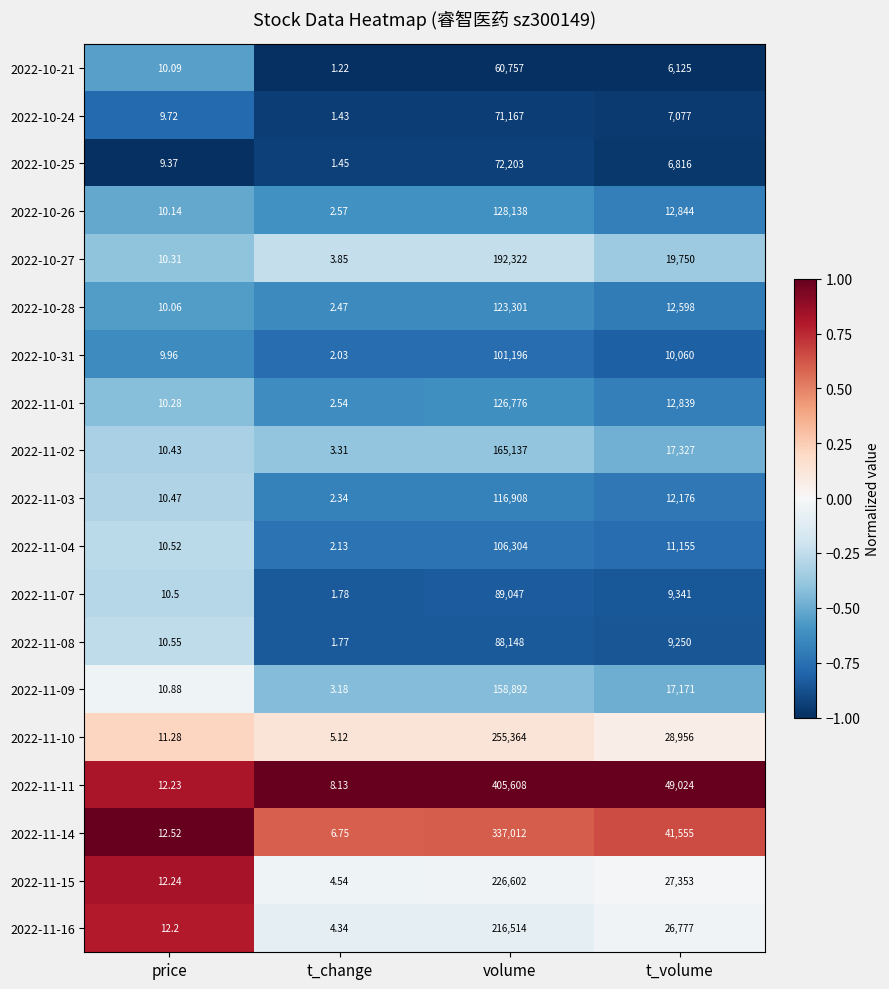

Which category has the lowest value in the 2022-10-26 series?

t_change